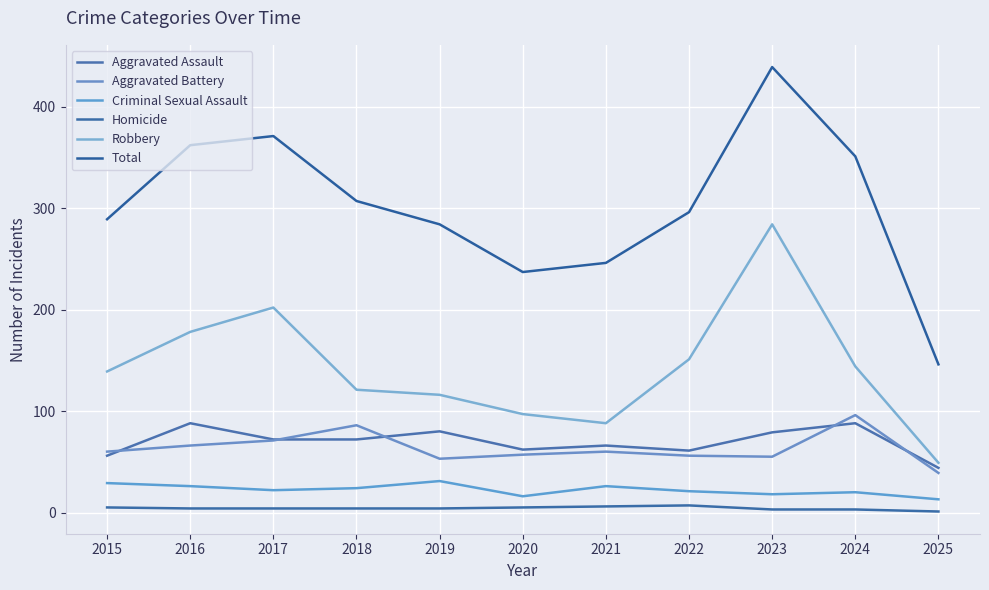

Which series has the widest spread of values?

Total